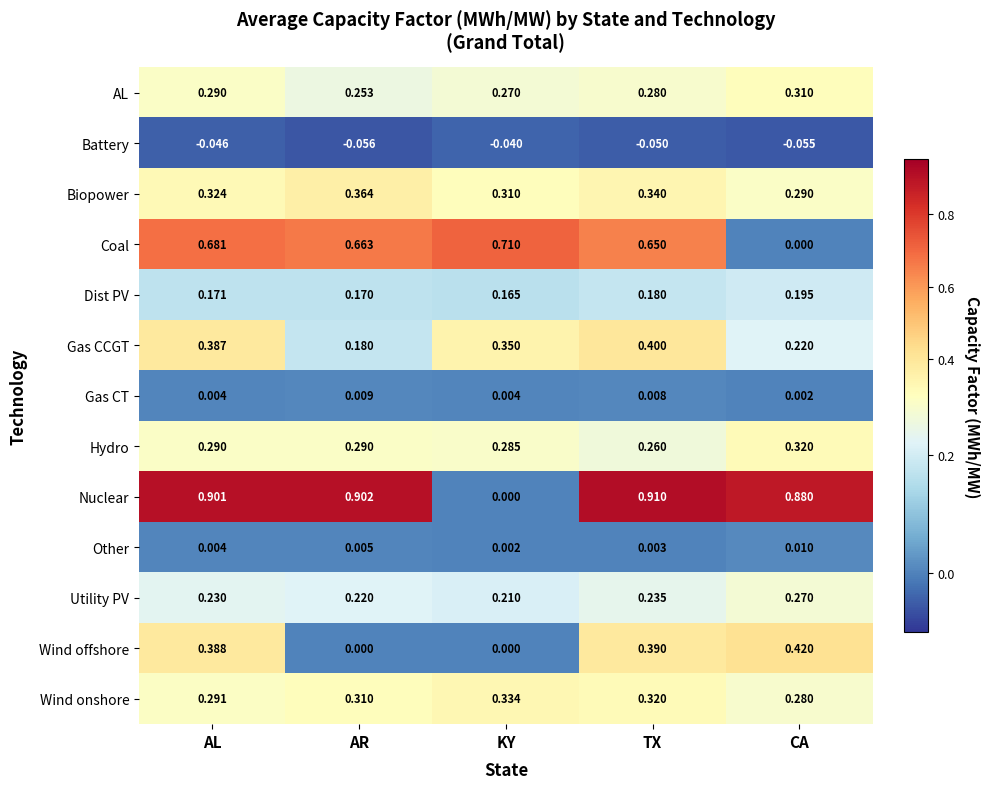

Which category has the highest value across all series?

TX